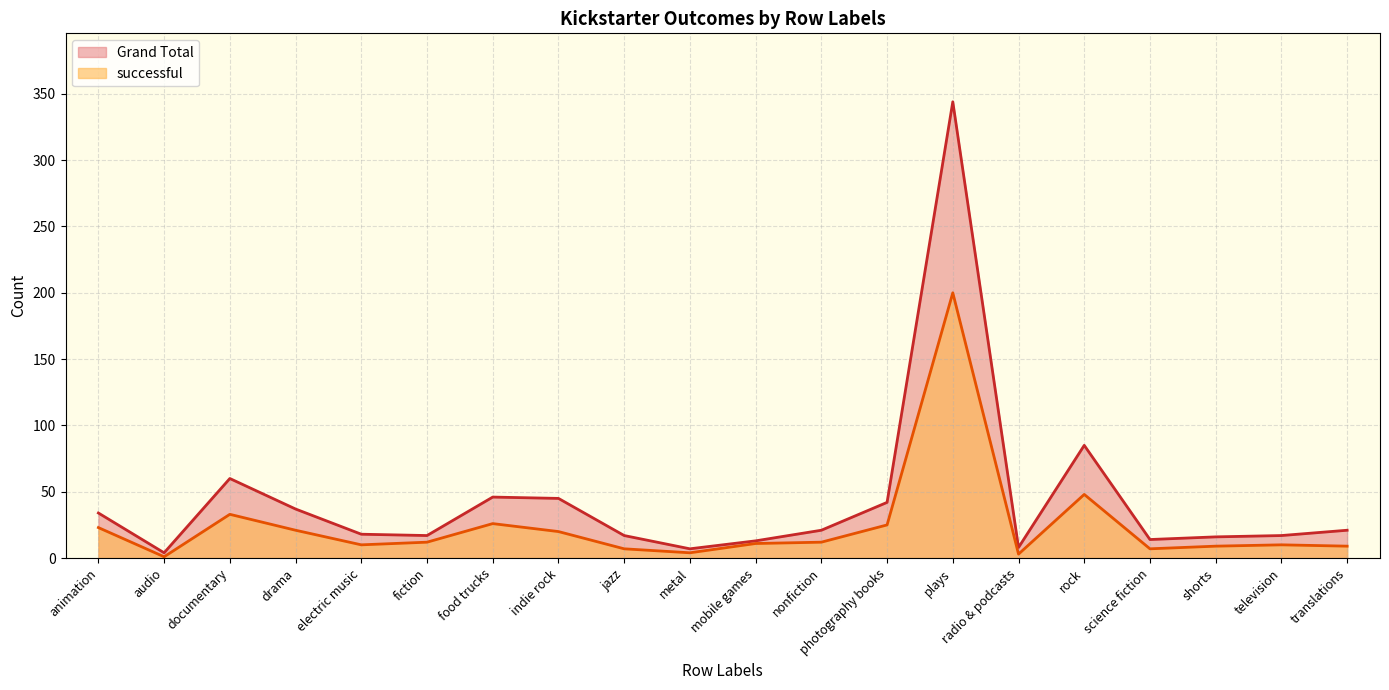

What is the label of the 13th point from the right?

indie rock